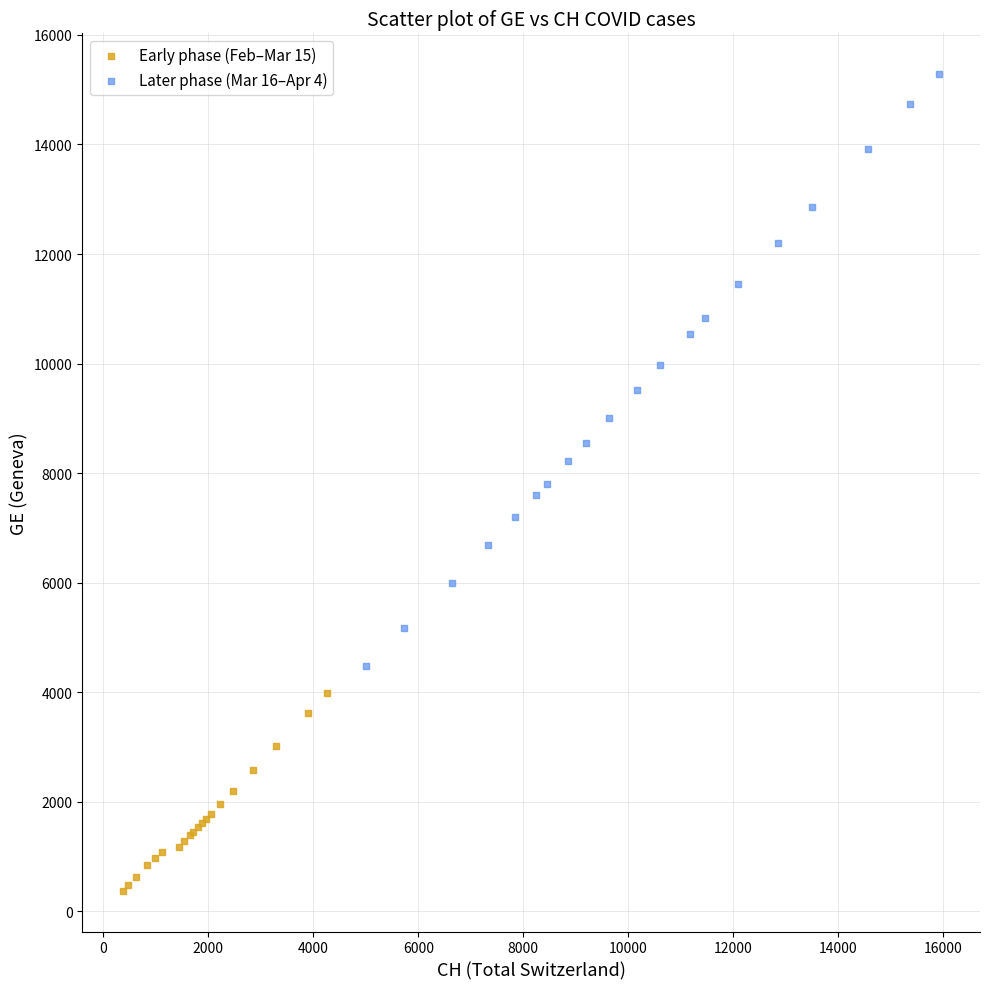

Which series has the widest spread of Y values?

Later phase (Mar 16–Apr 4)